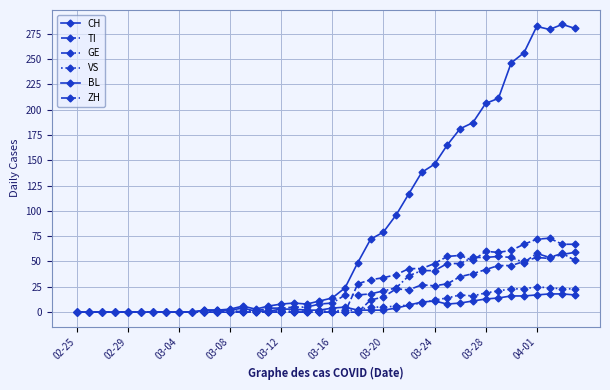

True or false: BL and GE intersect in this chart.

False